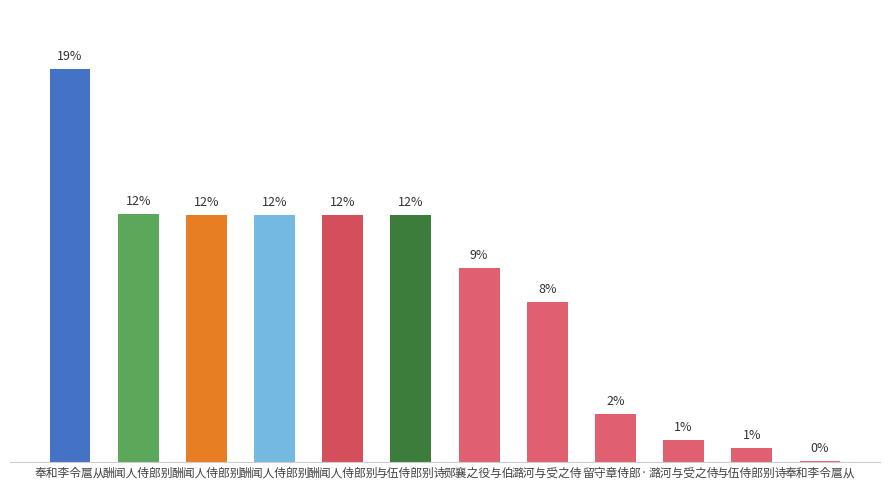

Which label corresponds to the smallest value in the chart?

奉和李令扈从